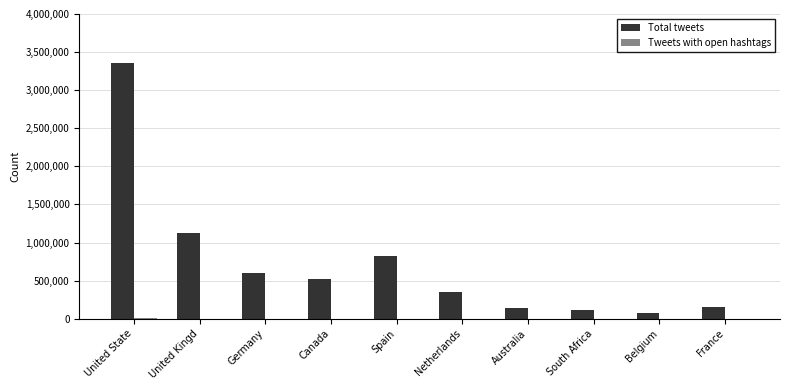

What is the spread (max minus min) of values at United State?

3349785